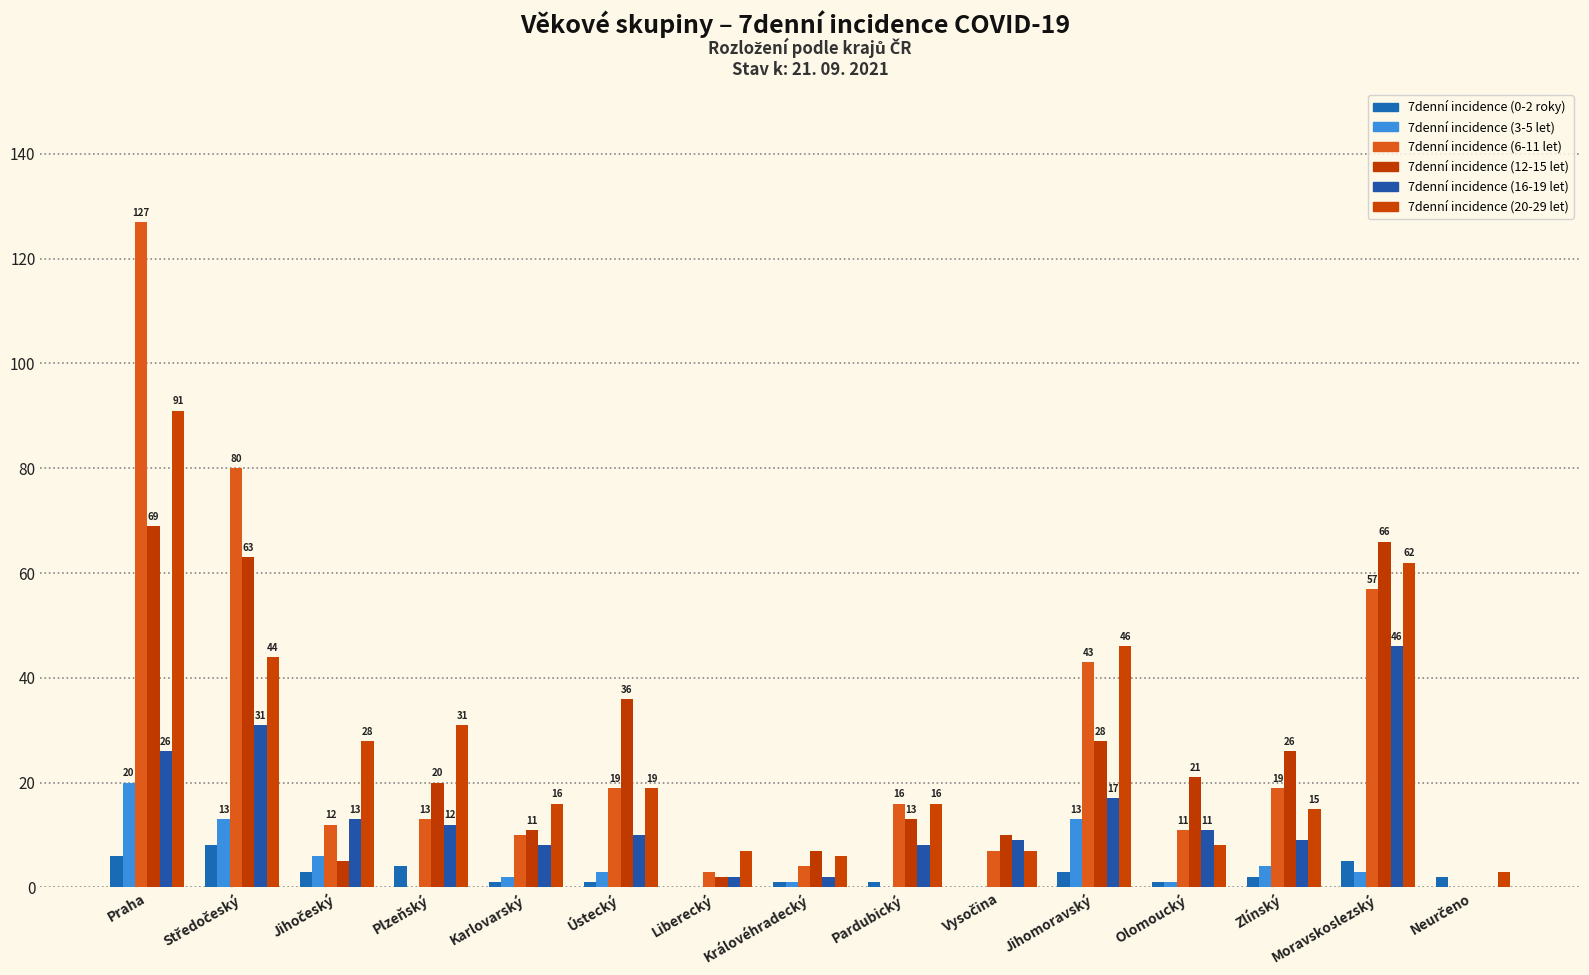

What are all the series names shown in the legend?

7denní incidence (0-2 roky), 7denní incidence (3-5 let), 7denní incidence (6-11 let), 7denní incidence (12-15 let), 7denní incidence (16-19 let), 7denní incidence (20-29 let)